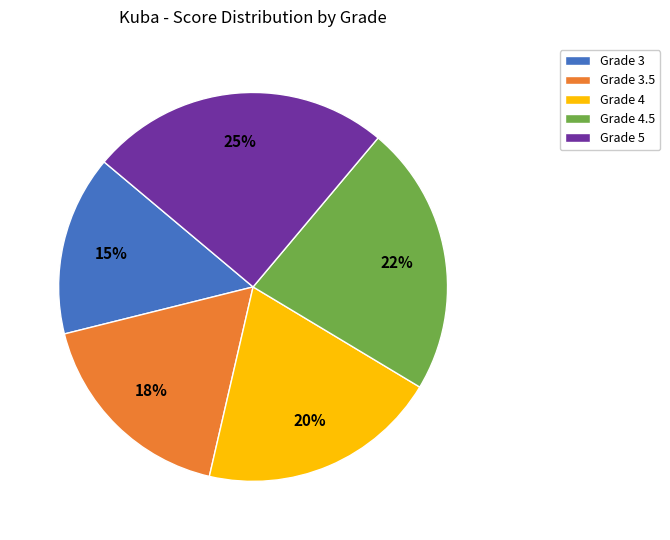

True or false: Grade 4.5 accounts for 22% of the total.

True